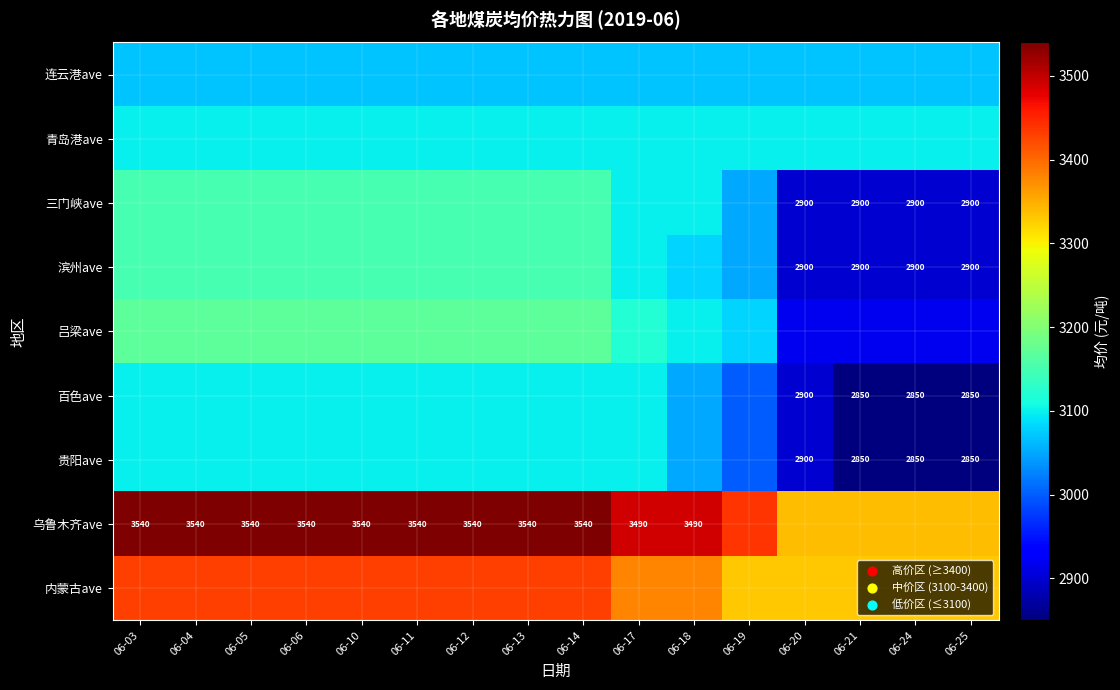

The value of 贵阳ave at 06-25 is 2850. True or false?

True